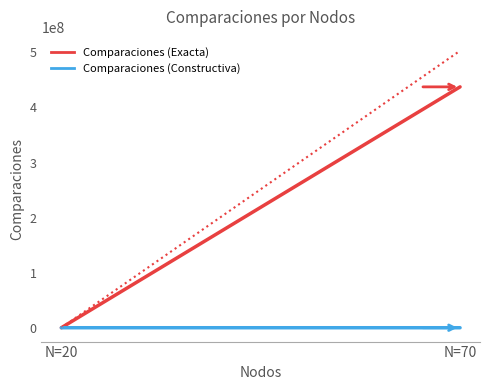

List the labels in order of Comparaciones (Constructiva) value, largest first.

N=70, N=20